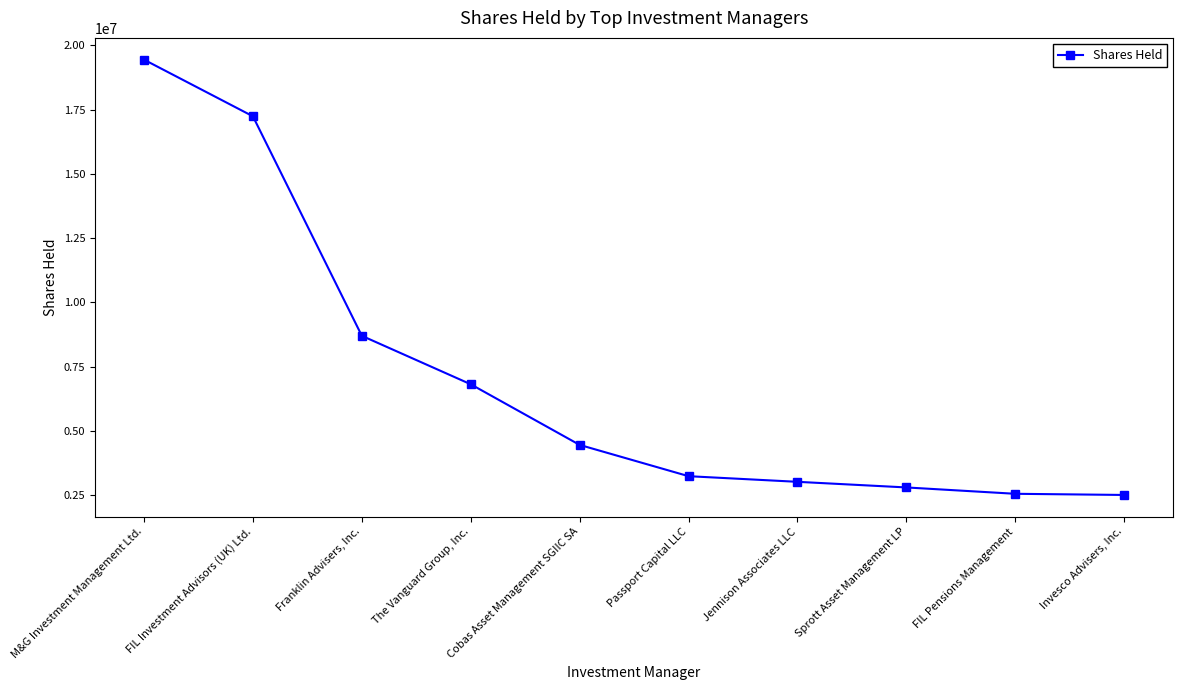

Which has a higher value, The Vanguard Group, Inc. or Invesco Advisers, Inc.?

The Vanguard Group, Inc.